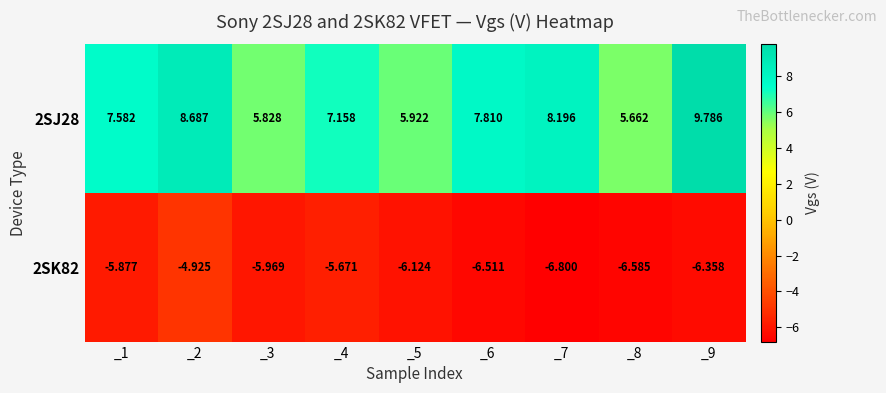

How many series are shown in this chart?

2